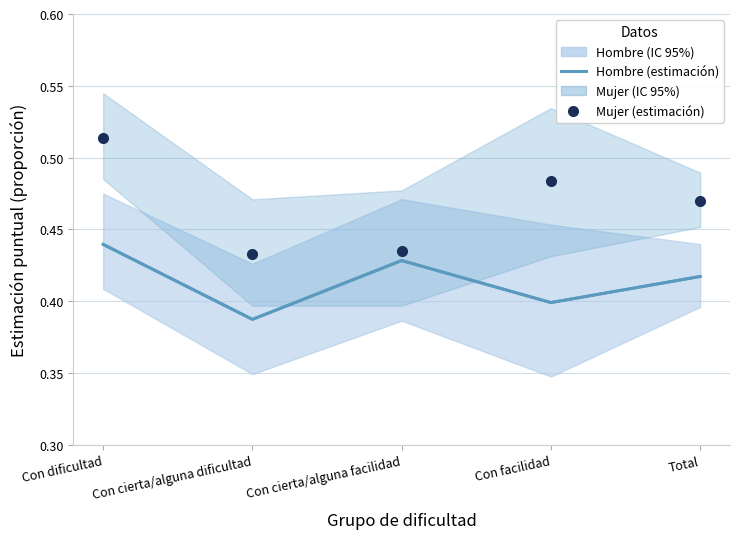

Is this an area chart (filled region under the line)?

No